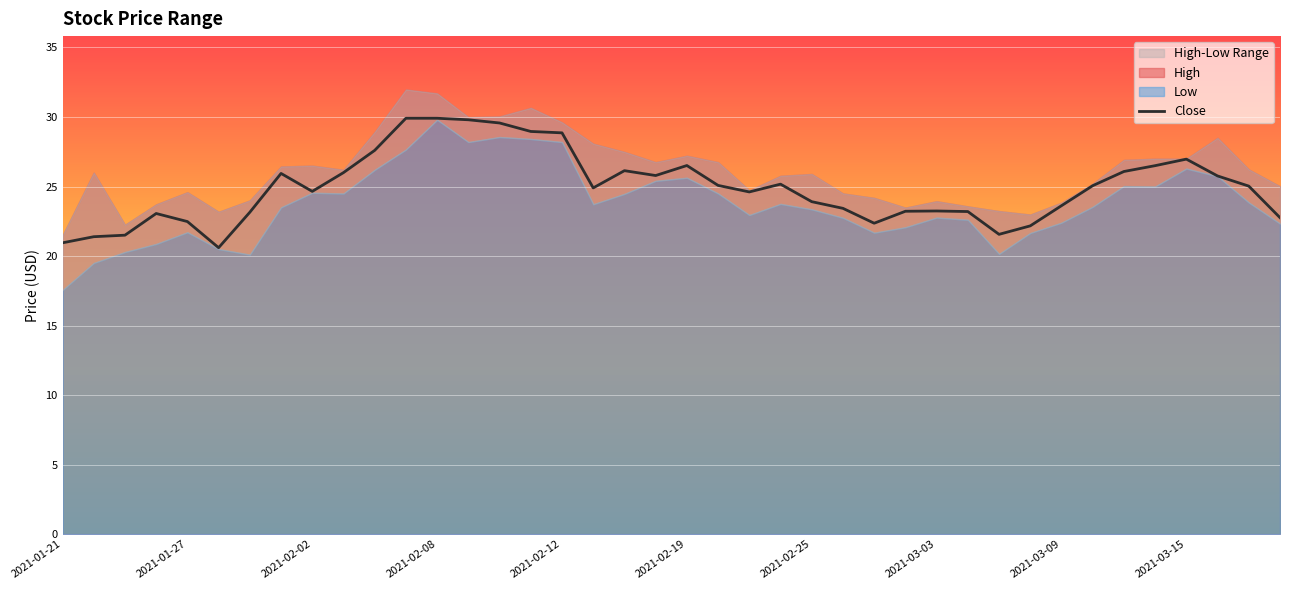

The value of Close at 2021-02-12 is 28.9. True or false?

True